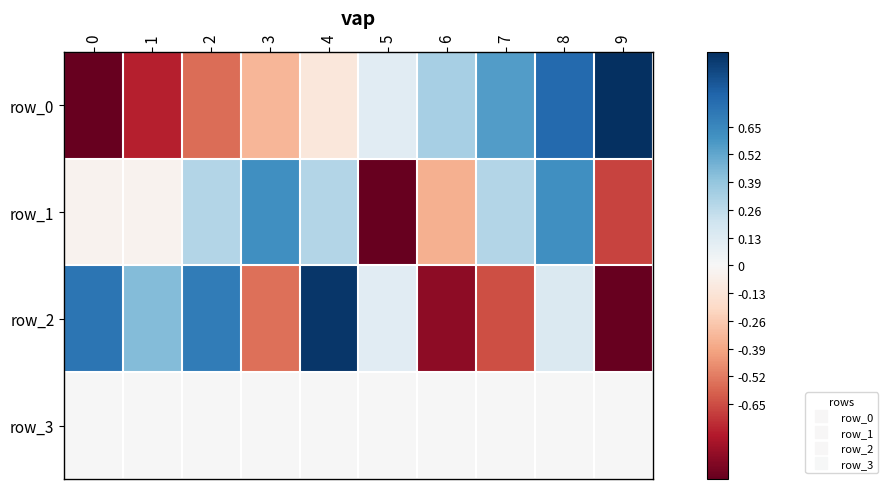

Reading right to left, extract all data points from this chart.

row_0: 1.0	0.8	0.6	0.3	0.1	-0.1	-0.3	-0.6	-0.8	-1.0
row_1: -0.7	0.6	0.3	-0.4	-1.0	0.3	0.6	0.3	-0.0	-0.0
row_2: -1.0	0.1	-0.6	-0.9	0.1	1.0	-0.6	0.7	0.4	0.7
row_3: 0.0	0.0	0.0	0.0	0.0	0.0	0.0	0.0	0.0	0.0